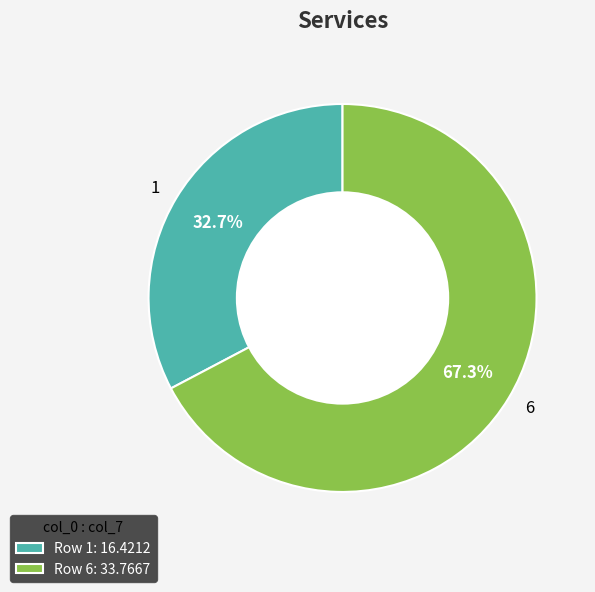

The 1 slice represents 41% of the pie. True or false?

False